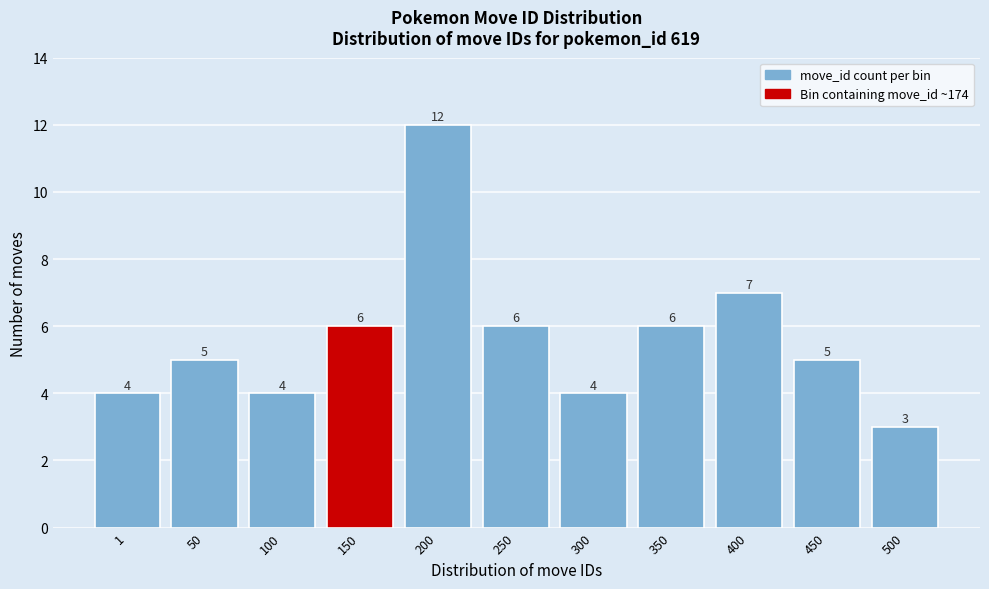

Reading left to right, transcribe all the data shown in this chart.

4	5	4	6	12	6	4	6	7	5	3